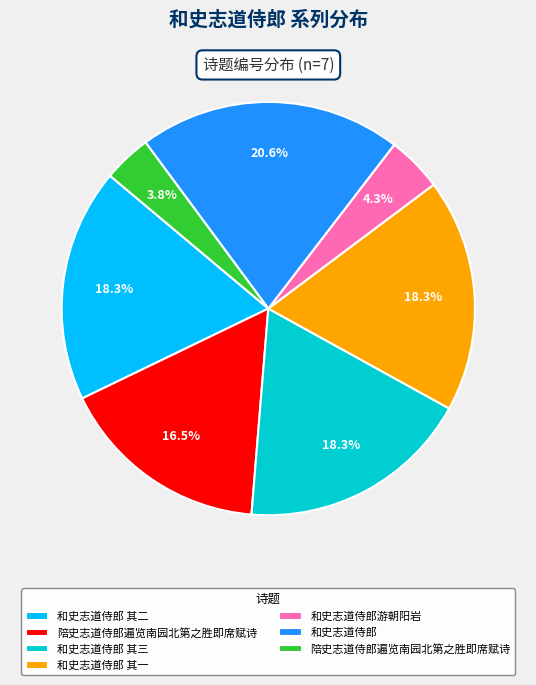

Is there a majority slice in this chart?

No